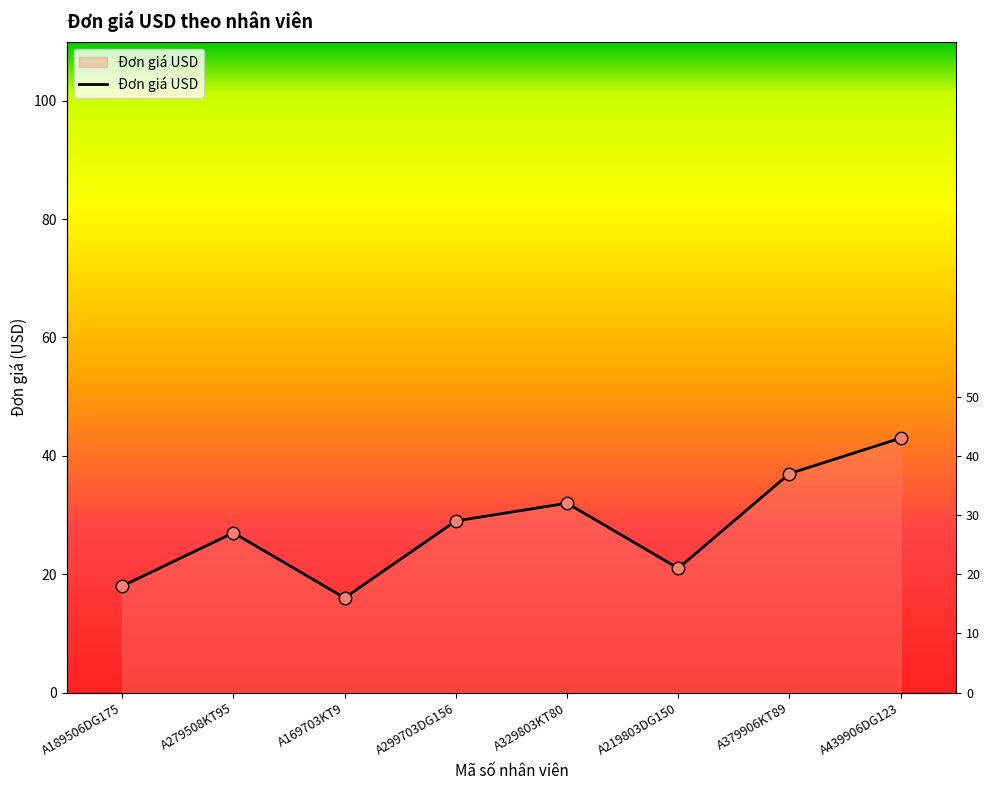

Which has a higher value, A299703DG156 or A169703KT9?

A299703DG156